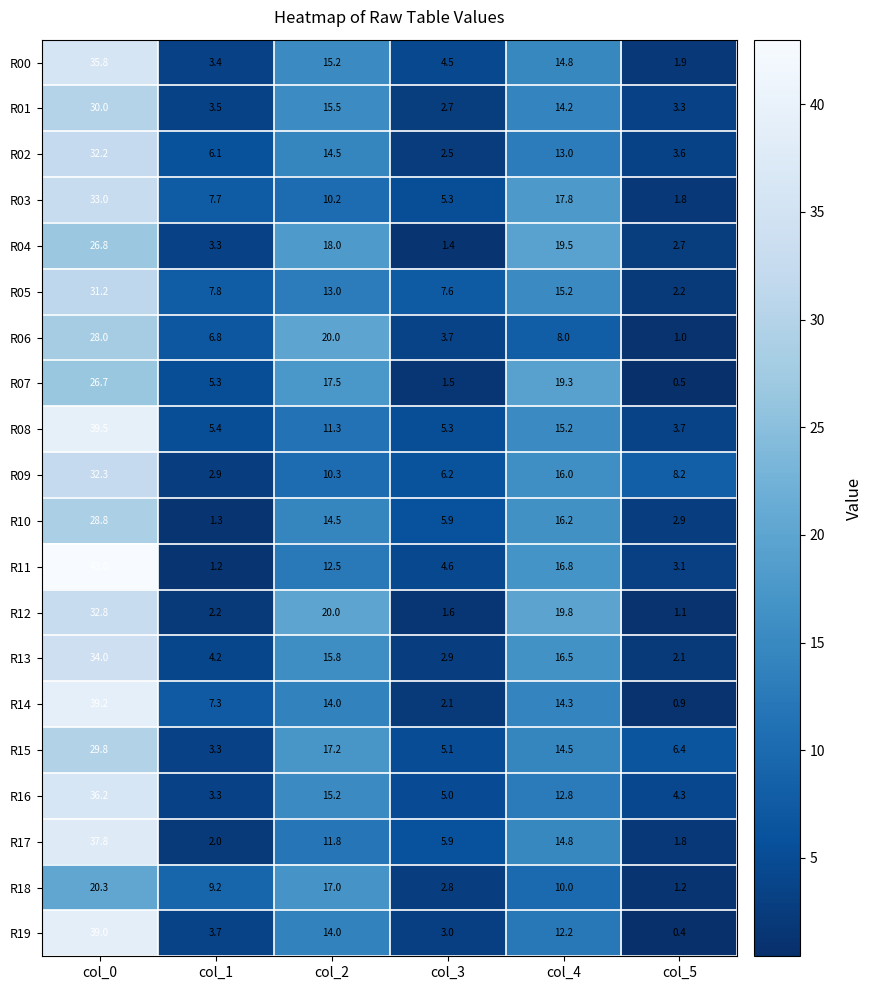

List the labels in order of R14 value, largest first.

col_0, col_4, col_2, col_1, col_3, col_5